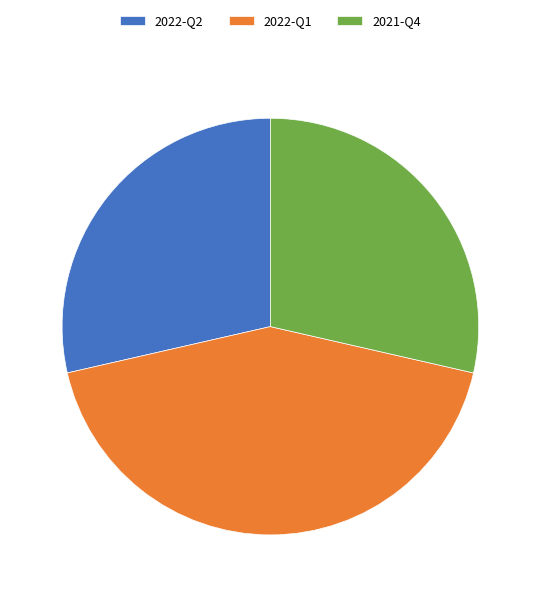

The 2021-Q4 slice represents 29% of the pie. True or false?

True